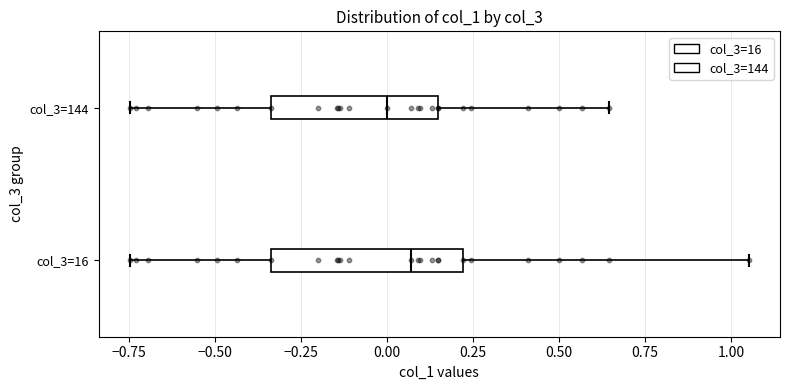

Reading bottom to top, transcribe this box plot: for each box, give where its median line is, the range the box spans, and where its two whiskers end, as read against the x-axis. The values are not printed on the chart, so give them approximately, as read against the axis.

col_3=16: median 0.05, box -0.35 to 0.20, whiskers -0.75 to 1.05
col_3=144: median 0.00, box -0.35 to 0.15, whiskers -0.75 to 0.65